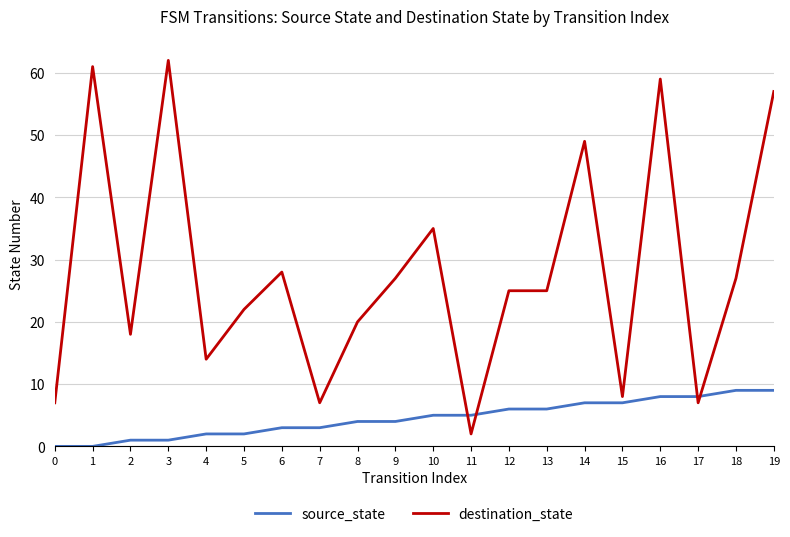

Which series has the largest range (max minus min)?

destination_state